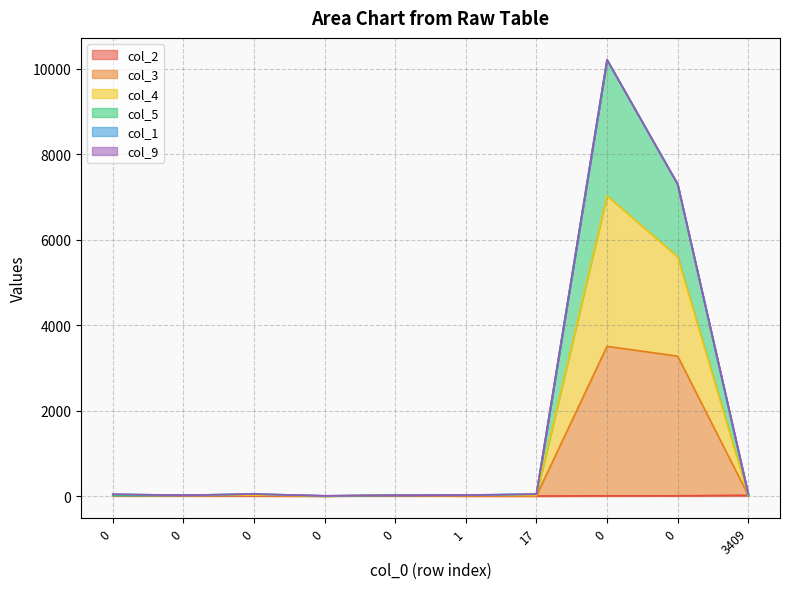

The value of col_3 at 0 is 948. True or false?

False